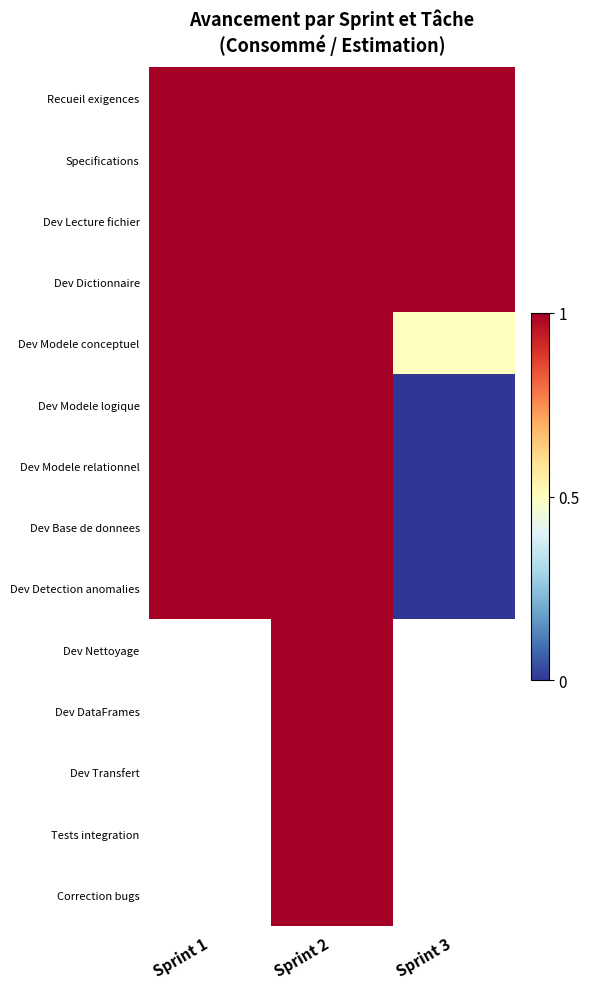

How many Dev Modele conceptuel values are between 0 and 1?

3